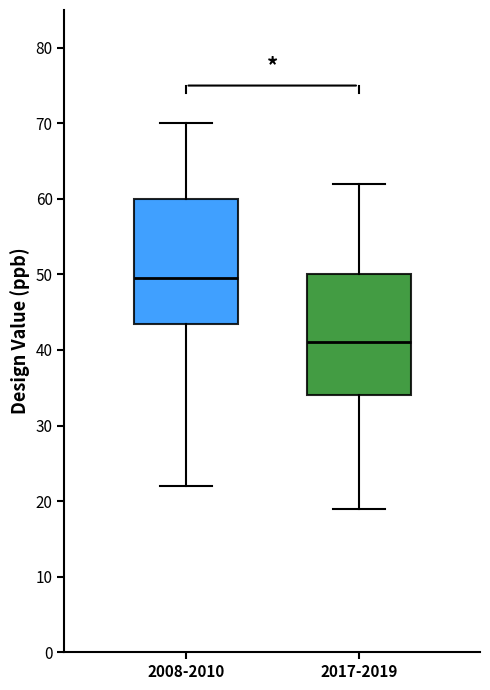

Which box's median line is the lowest?

2017-2019